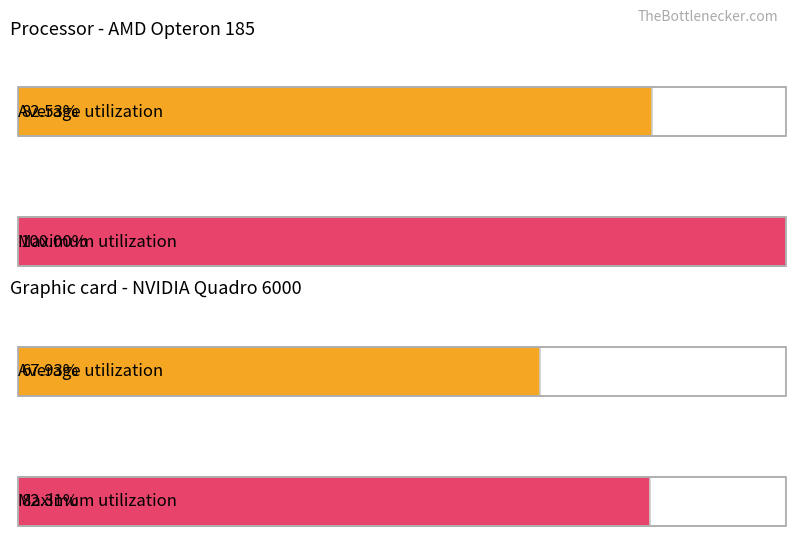

What is the maximum value for Max Slider Value?

1.0